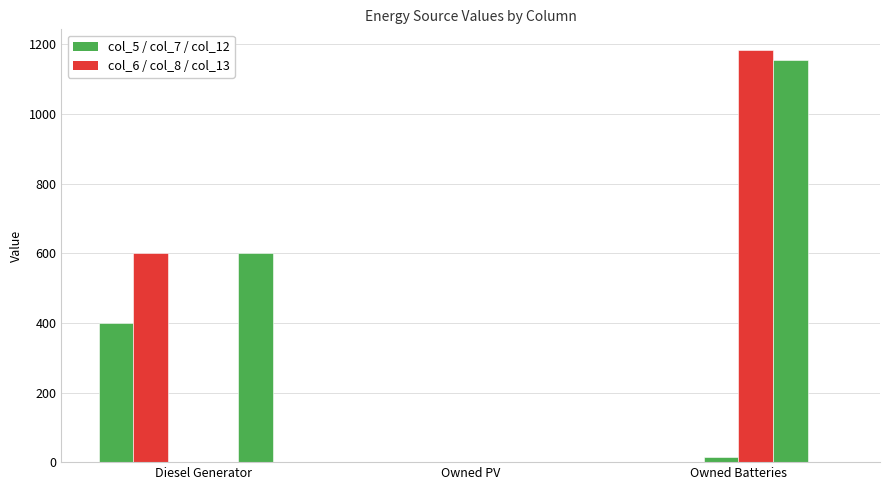

Reading left to right, extract all data points from this chart.

col_5: 400	0	0
col_6: 602	0	0
col_7: 0	0	14
col_8: 0	0	1184
col_12: 600	0	1154
col_13: 1	0	0